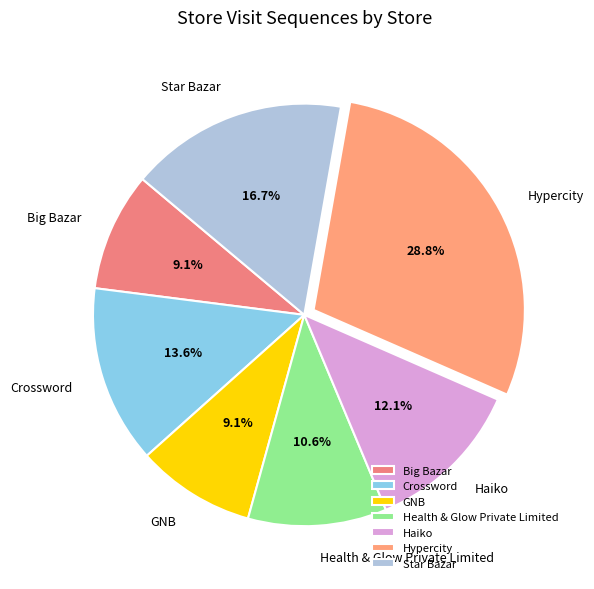

Is it true that Health & Glow Private Limited is 2% of the pie?

False